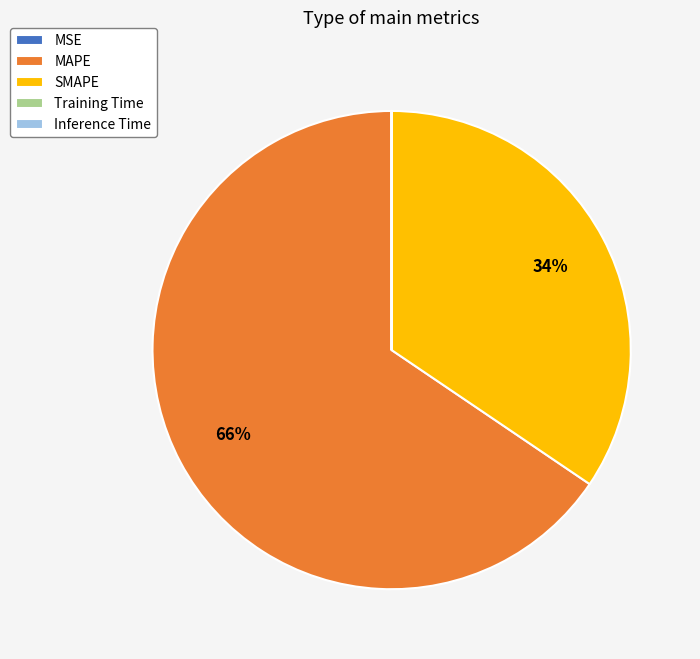

Is it true that MAPE is 66% of the pie?

True